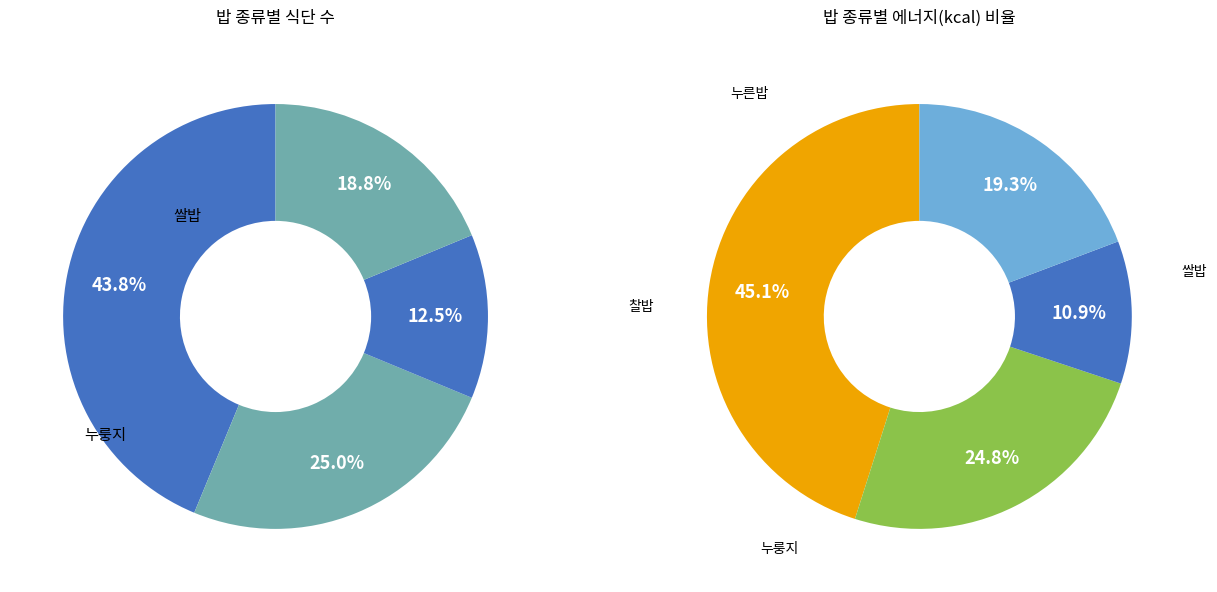

Count the number of slices in the pie.

4